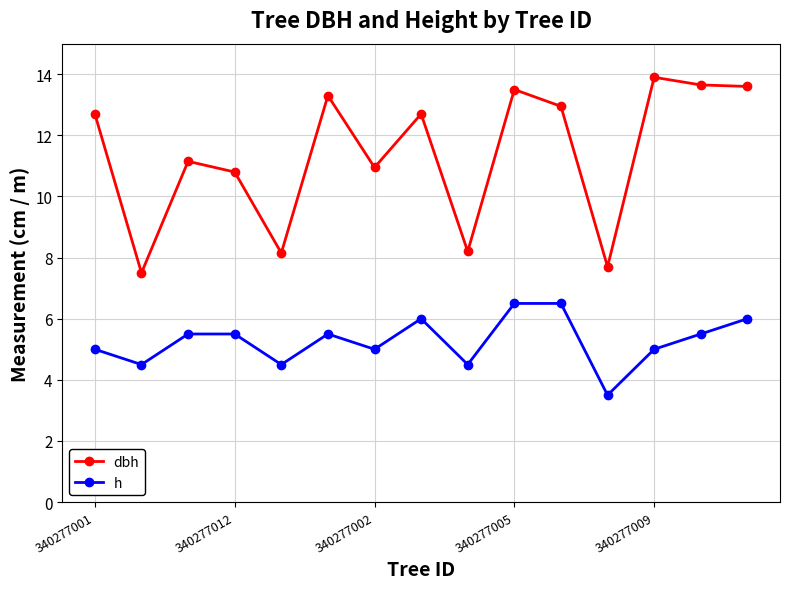

True or false: h has more than 1 interior local peaks.

True